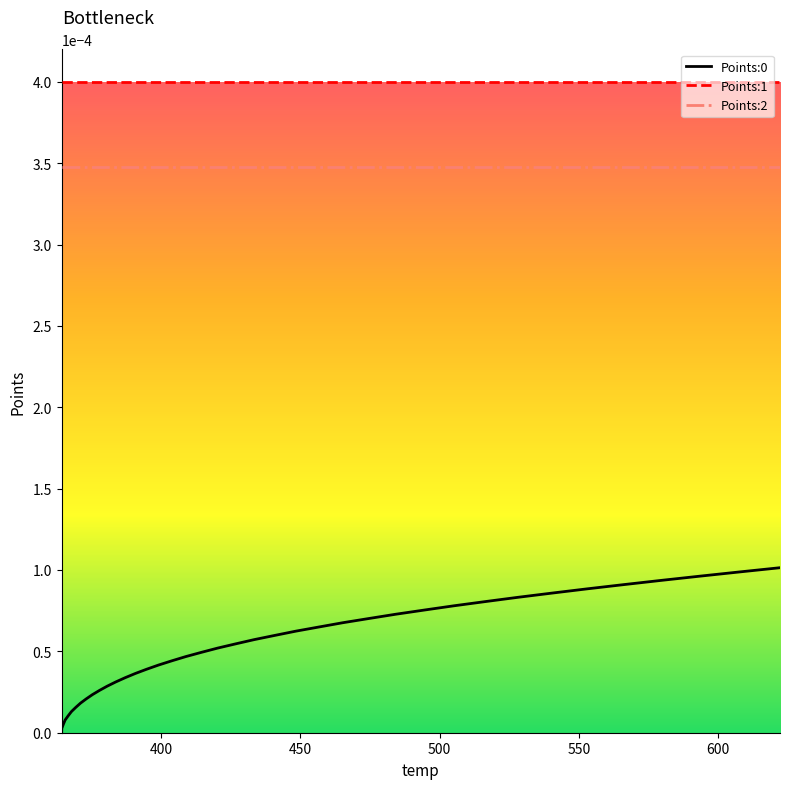

True or false: Points:1 and Points:0 cross at least once.

False